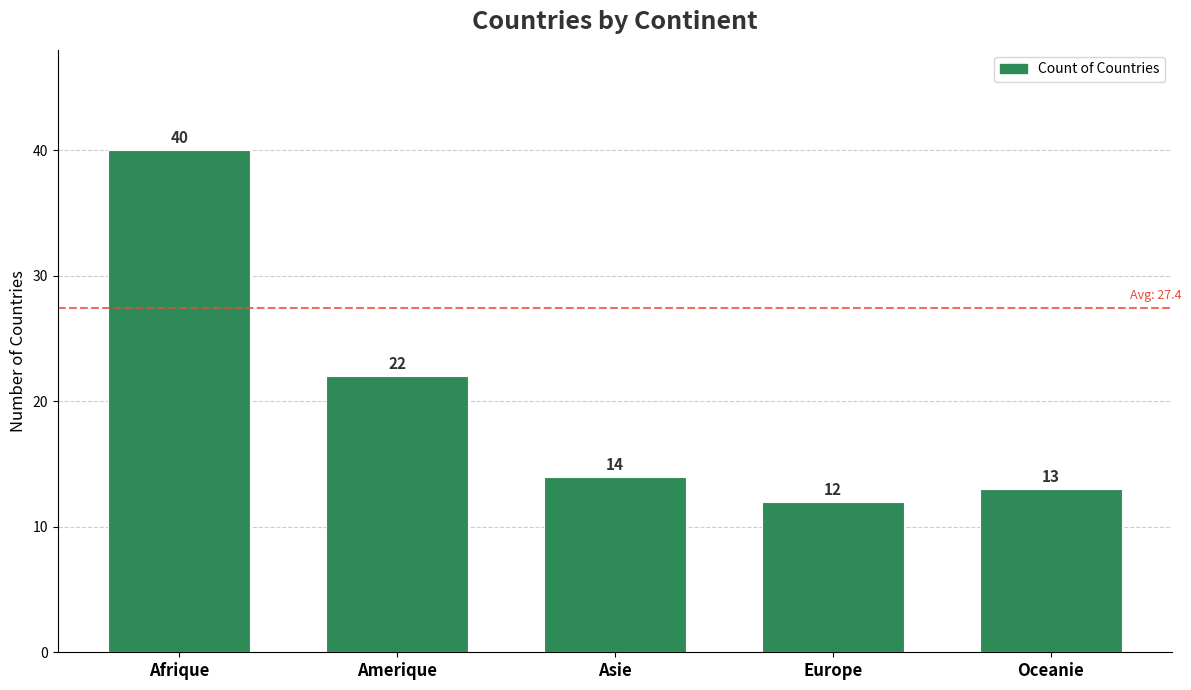

Rank the categories by value from highest to lowest.

Afrique, Amerique, Asie, Oceanie, Europe